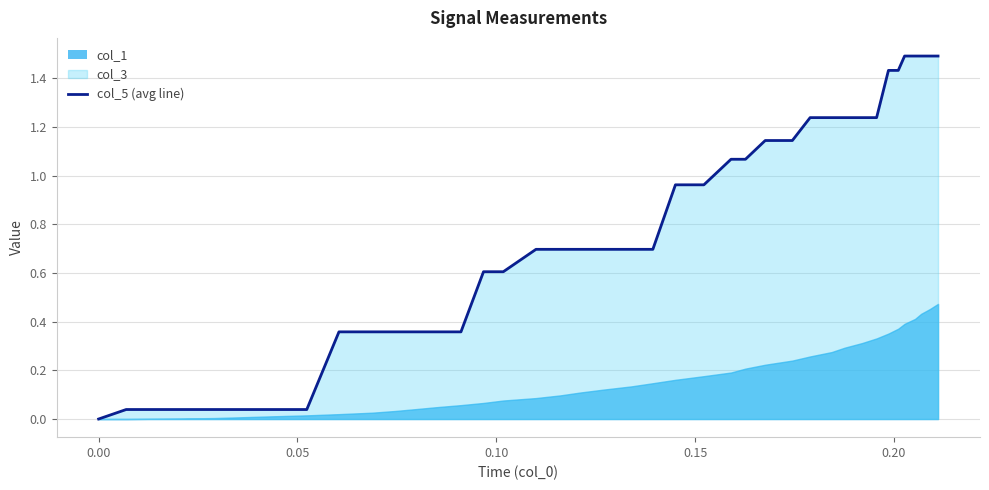

What is the maximum value for col_5 (avg line)?

1.5